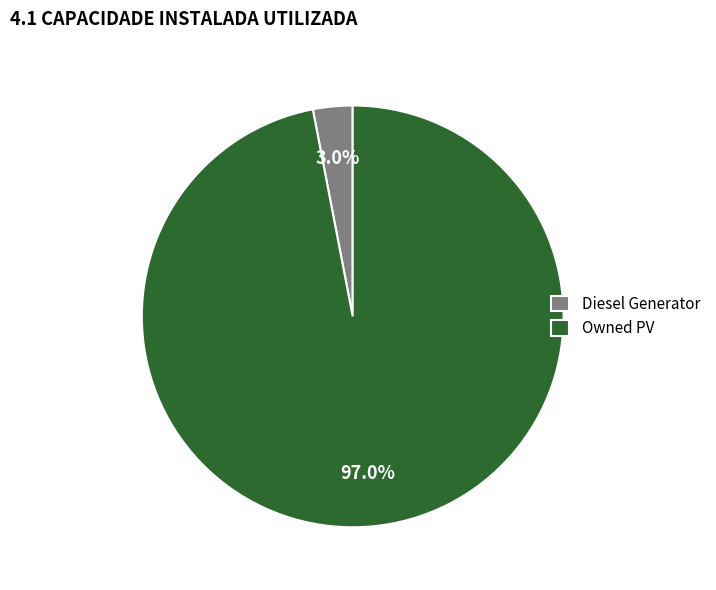

Does Owned PV represent more than half of the total?

Yes